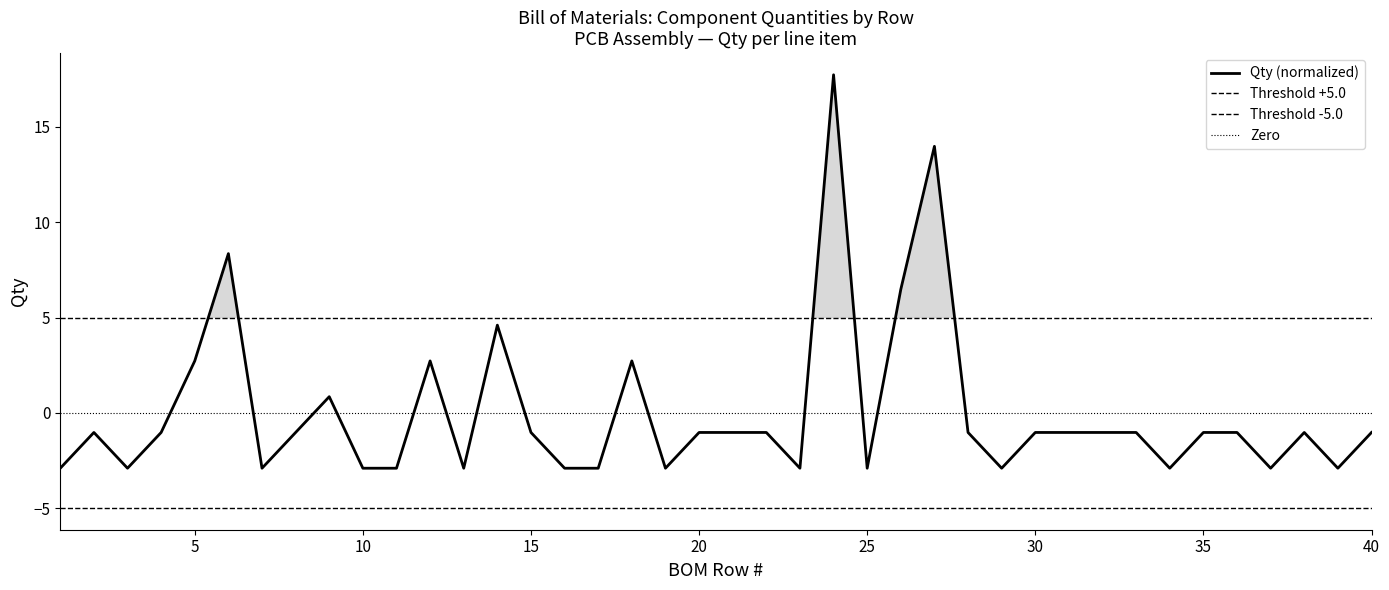

How many points are lower than both their immediate neighbors (excluding endpoints)?

10